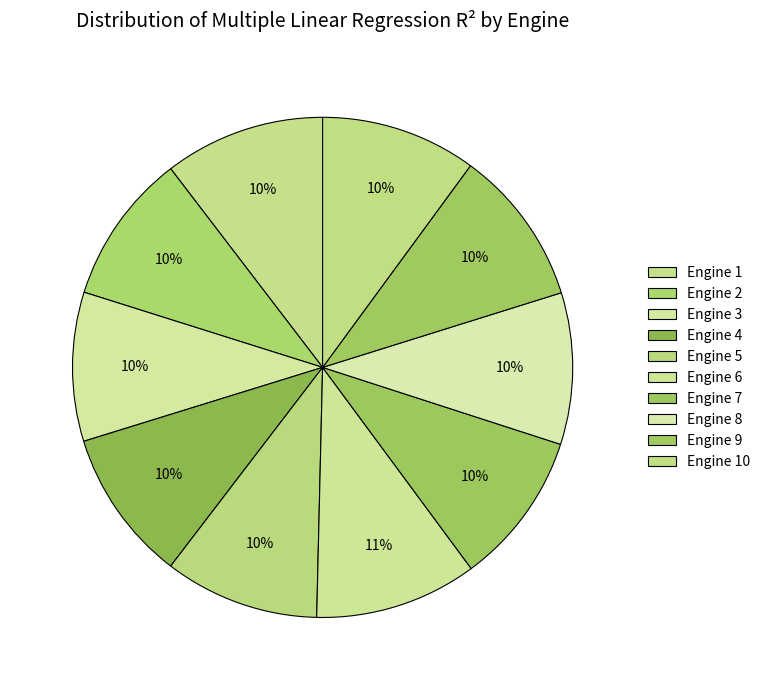

The Engine 10 slice represents 20% of the pie. True or false?

False